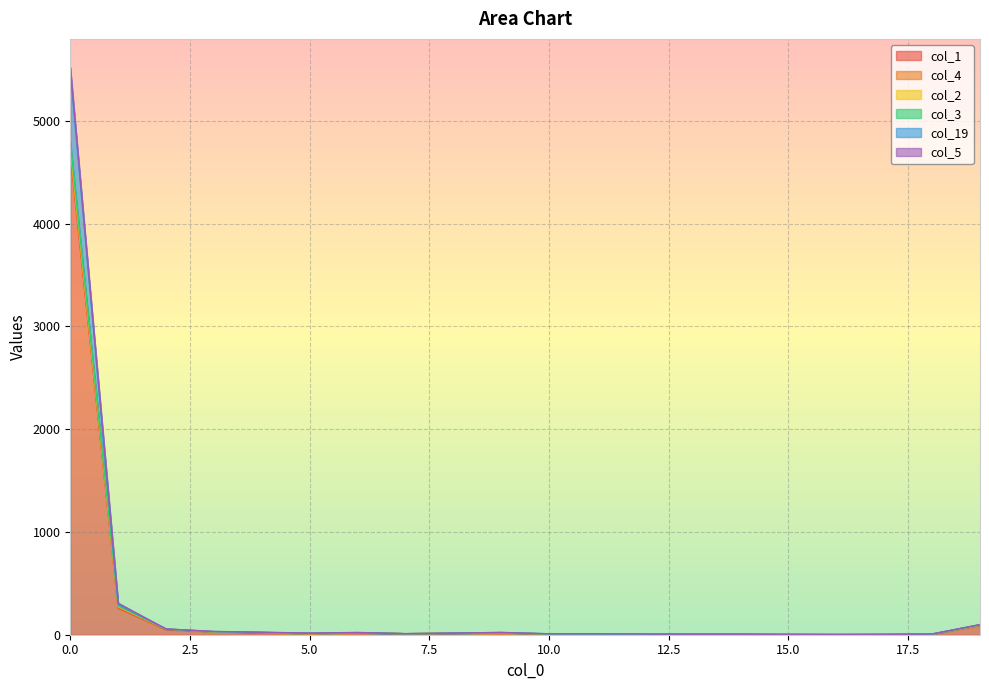

Between 6 and 9, which series saw the biggest shift?

col_1